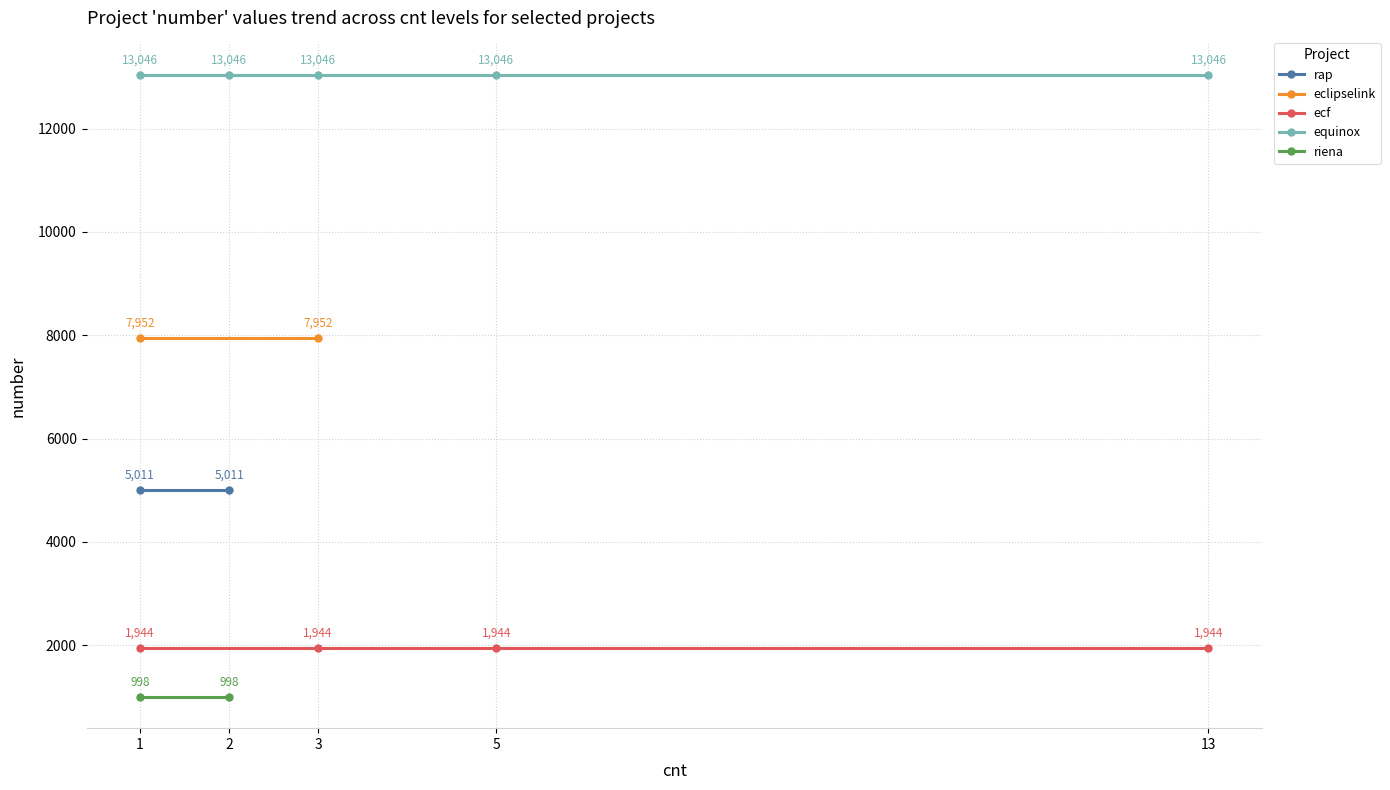

At how many categories does at least one series exceed 8878?

5